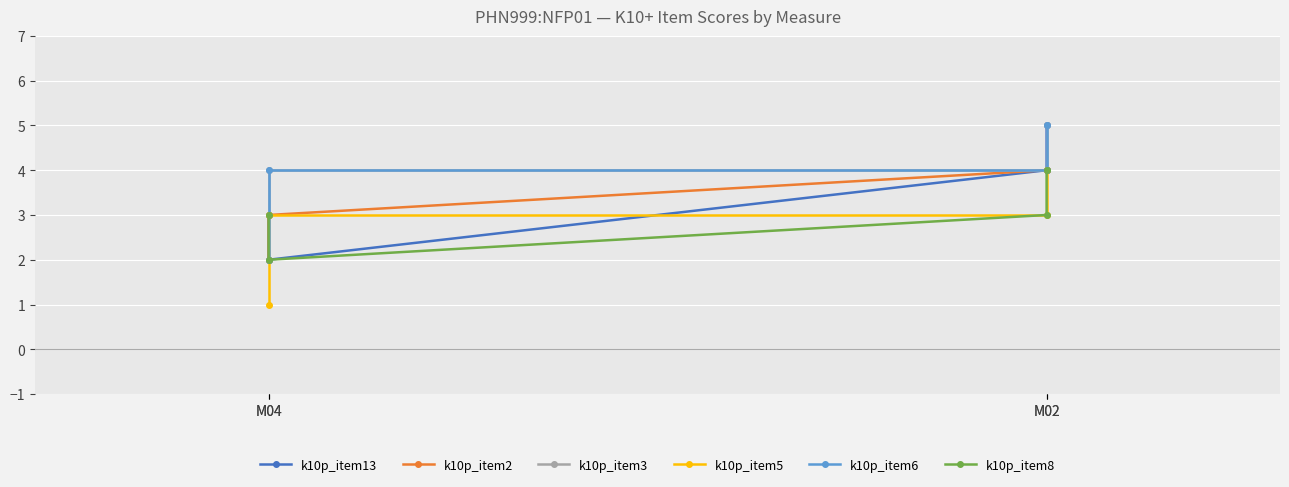

How many values in the k10p_item13 series exceed 4?

1